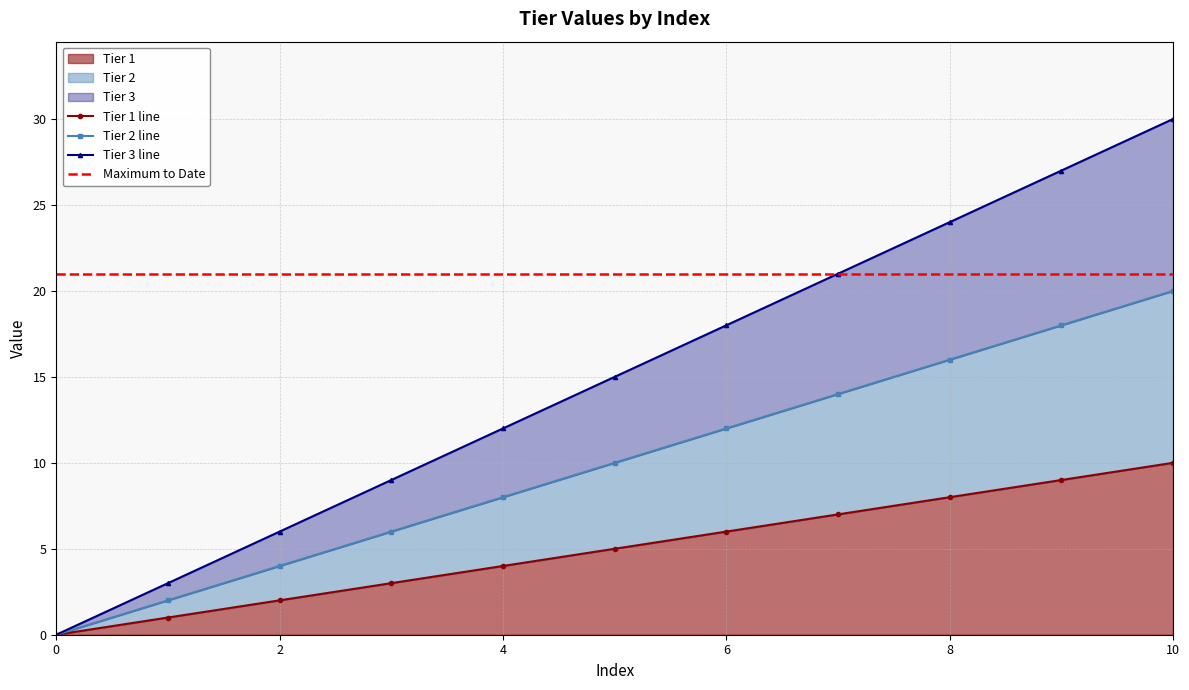

Where is Tier 1 nearest to the value 5?

5